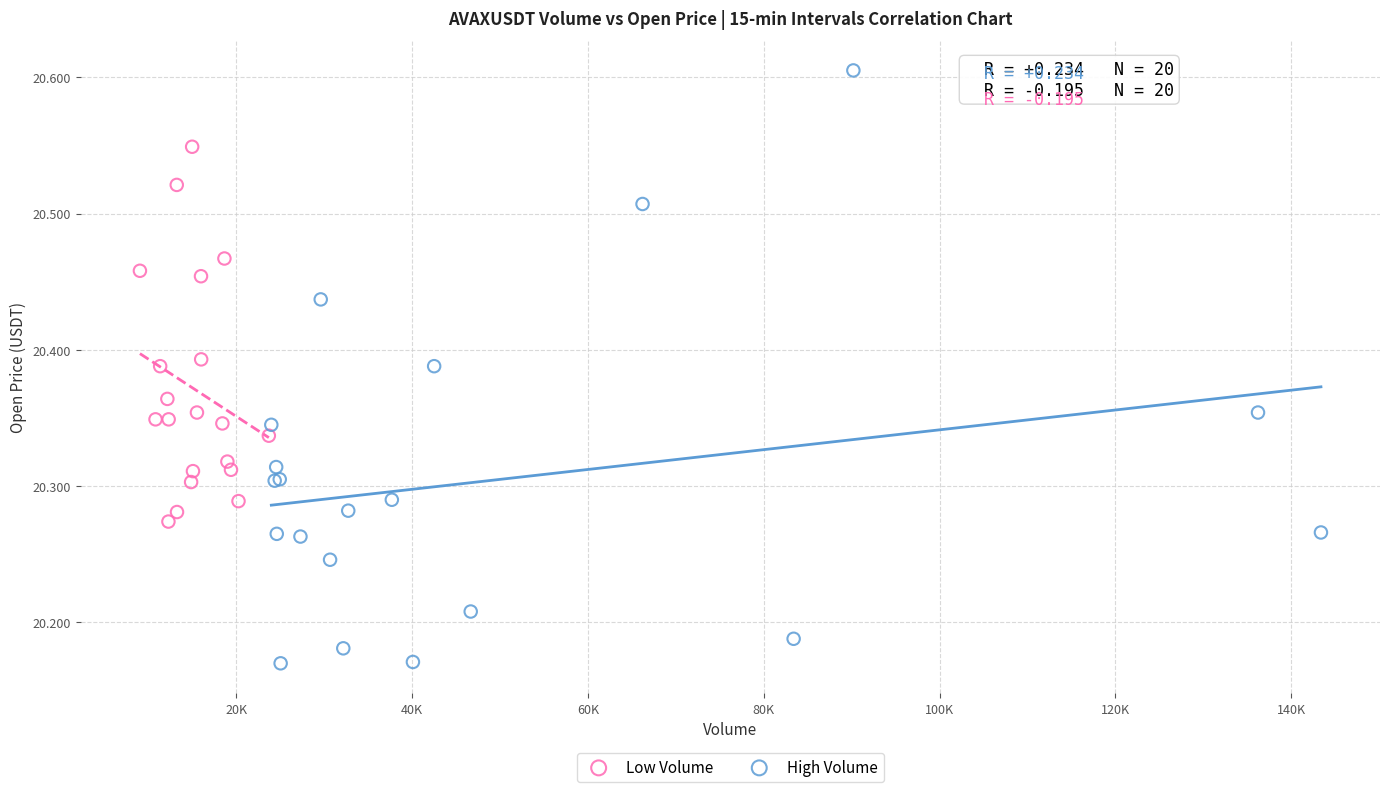

Which series reaches the maximum Y coordinate?

High Volume